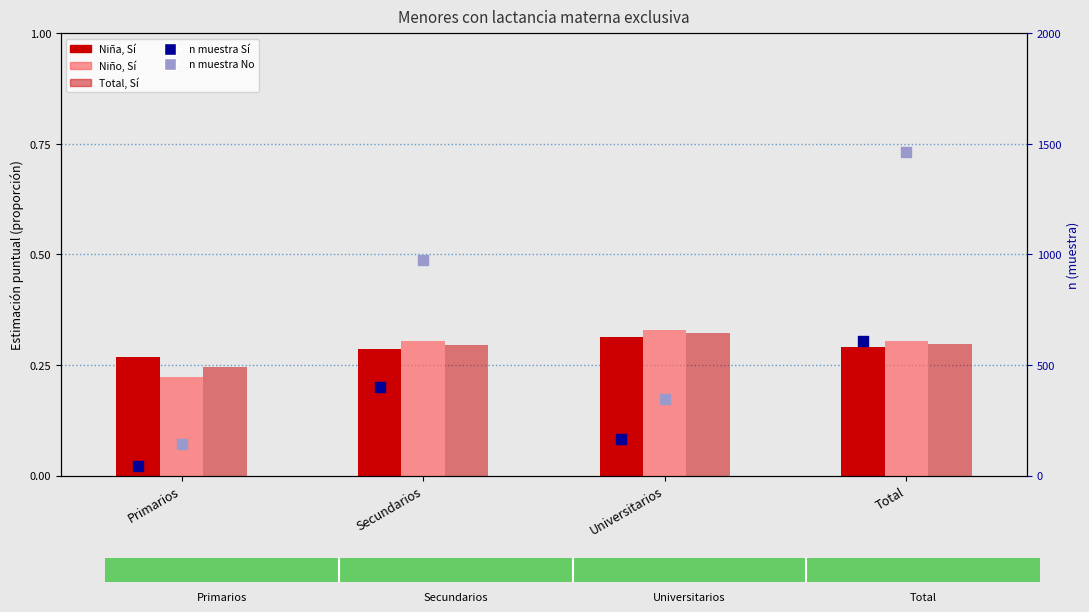

At how many categories does at least one series exceed 260?

3